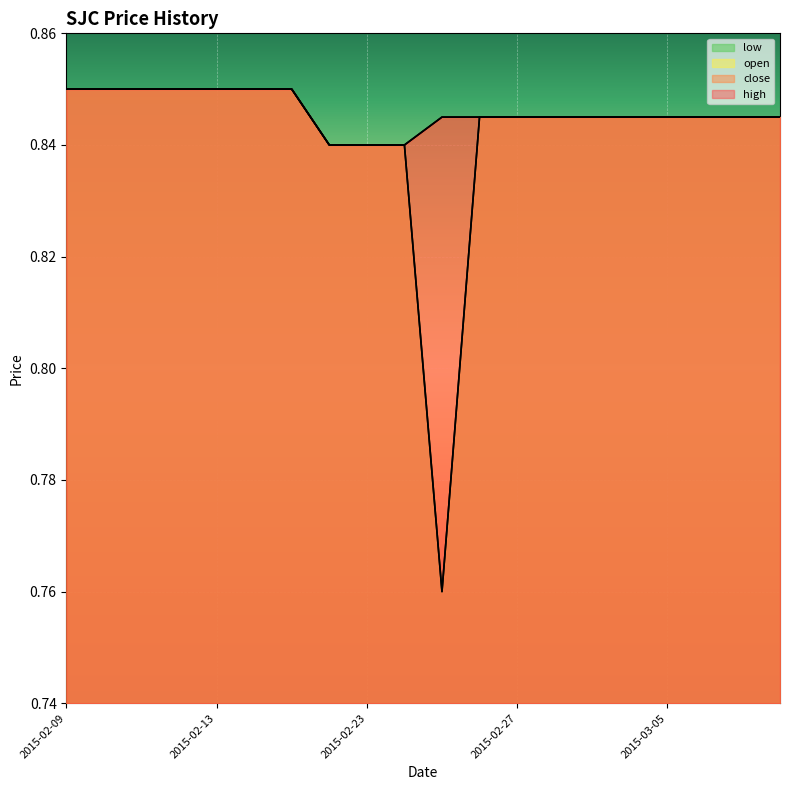

What position from the left is 2015-03-05?

17